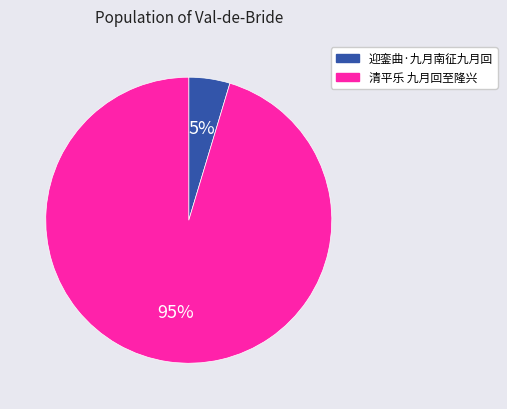

Rank the categories by value from lowest to highest.

迎銮曲·九月南征九月回, 清平乐 九月回至隆兴